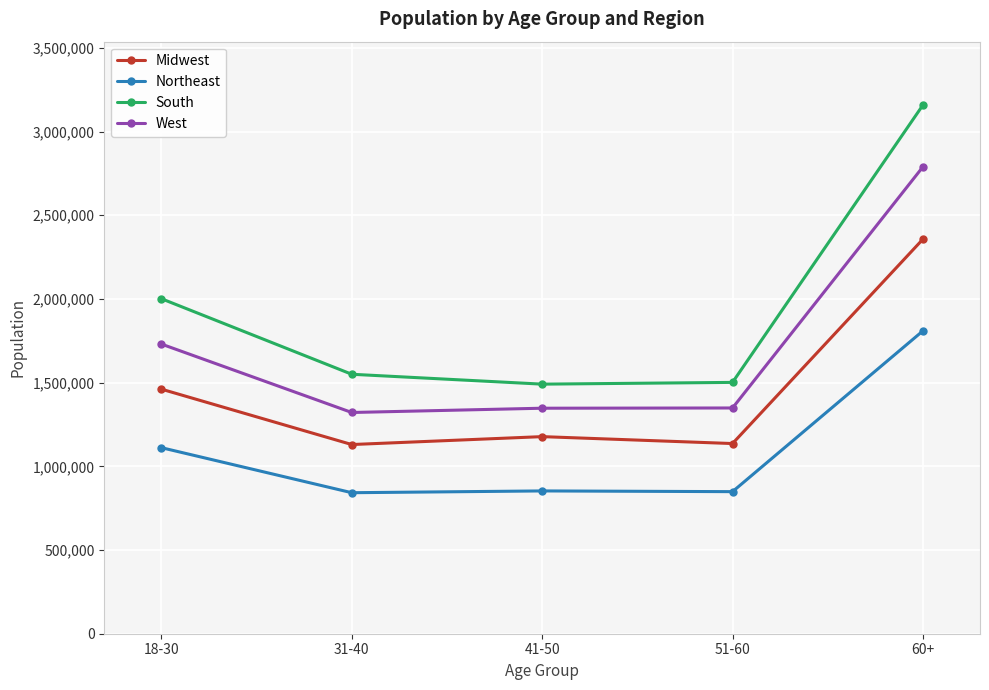

At 60+, list the series in order from largest to smallest.

South, West, Midwest, Northeast